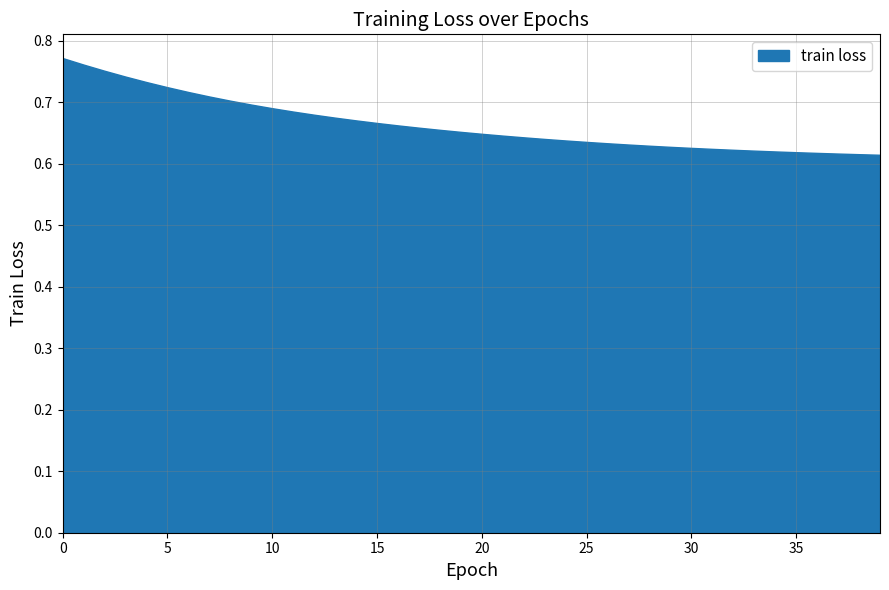

Is it true that the value at 15 is 1.0?

False